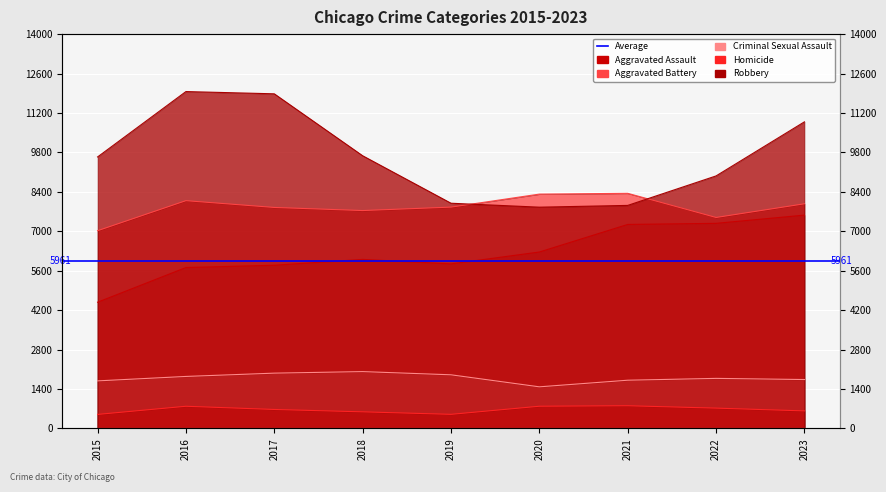

Reading right to left, what are all the values shown in this chart?

Aggravated Assault: 7573	7281	7242	6263	5841	6001	5793	5712	4480
Aggravated Battery: 7975	7489	8347	8319	7857	7735	7845	8086	7019
Criminal Sexual Assault: 1735	1776	1711	1476	1903	2017	1962	1845	1687
Homicide: 621	720	804	787	499	588	672	786	496
Robbery: 10885	8965	7918	7855	7995	9681	11880	11960	9638